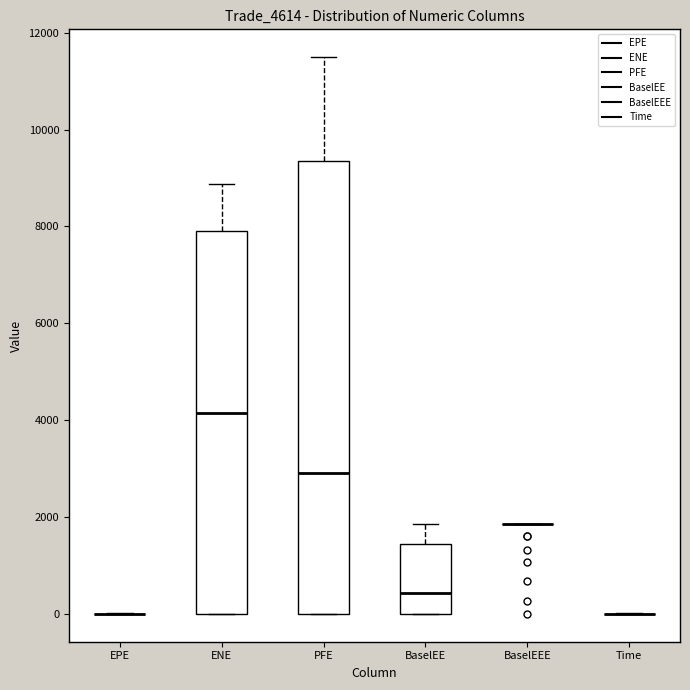

Which box is the tallest, from its lower edge to its upper edge?

PFE